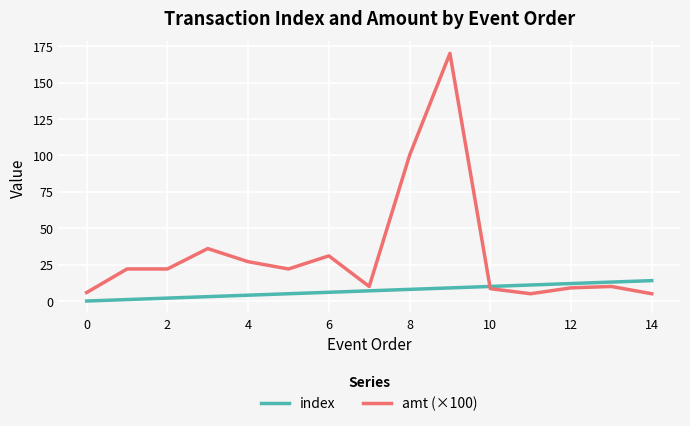

Which series has the largest total across all categories?

amt (×100)